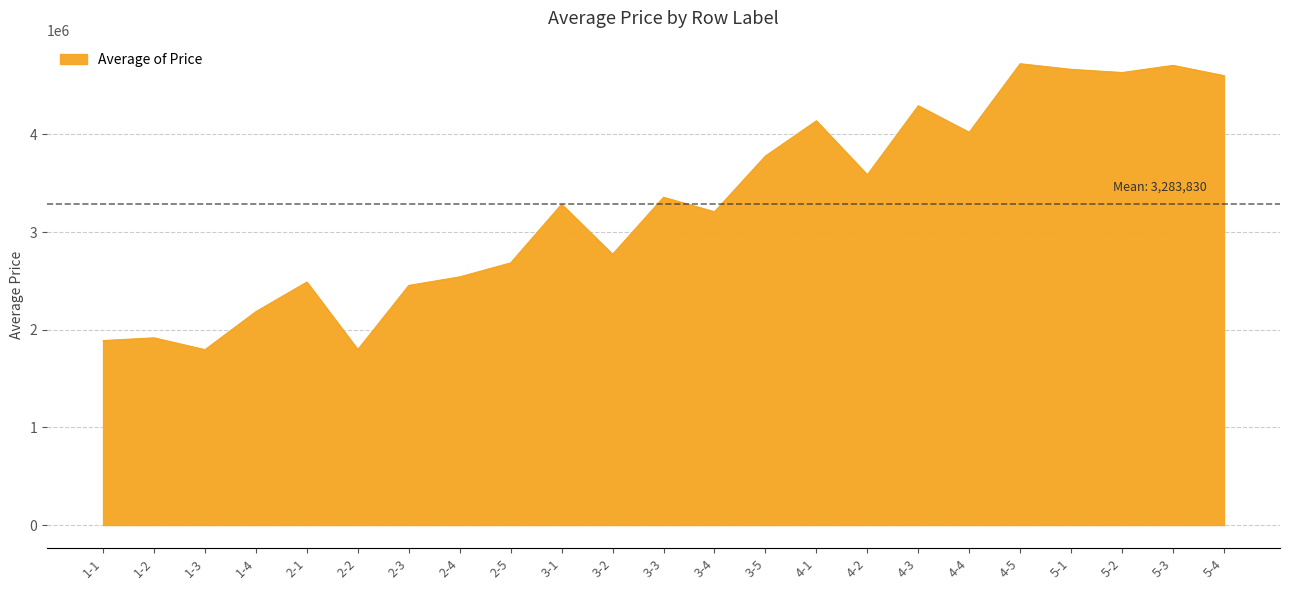

What is the approximate value at 3-2?

2772647.1